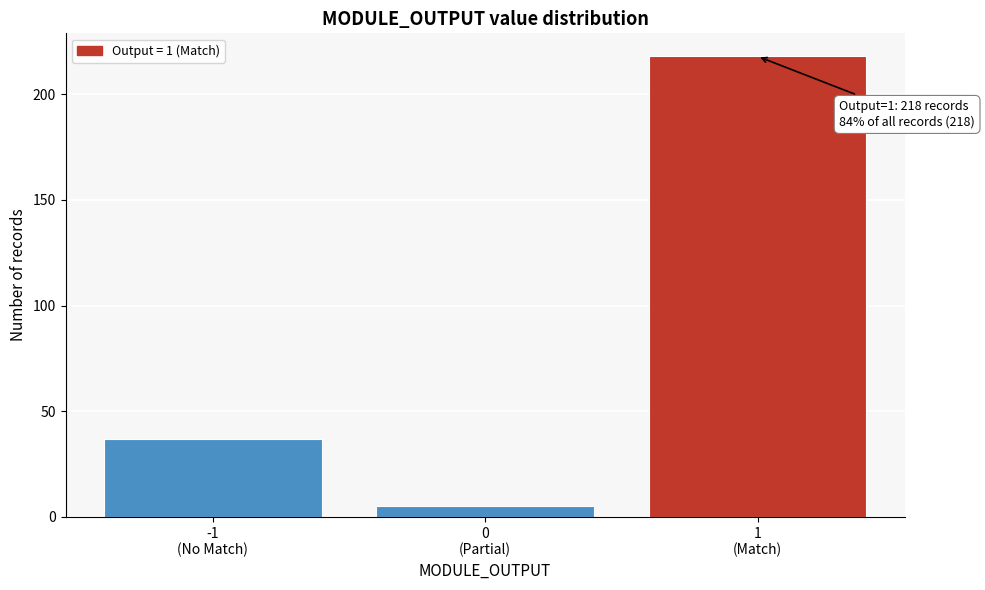

Reading left to right, extract all data points from this chart.

37	5	218